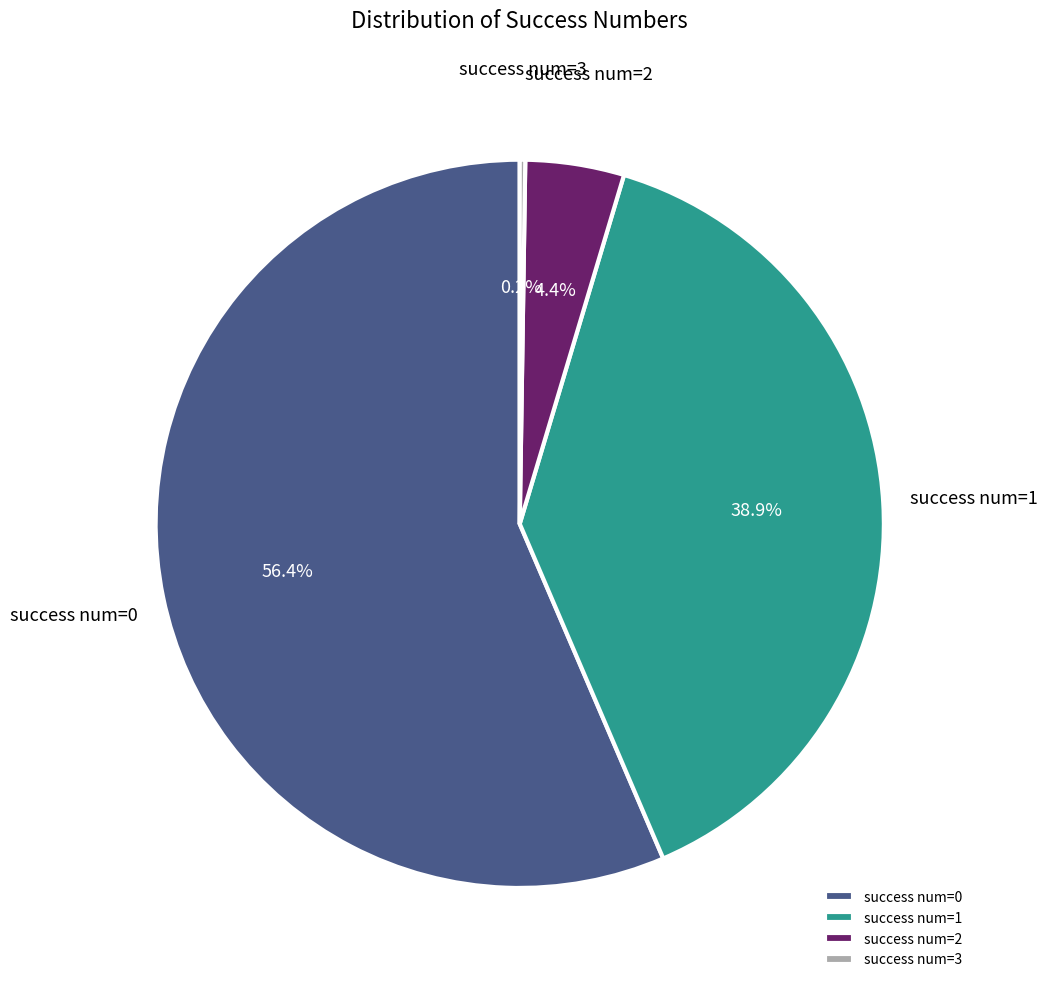

What is the largest slice in the pie chart?

success num=0